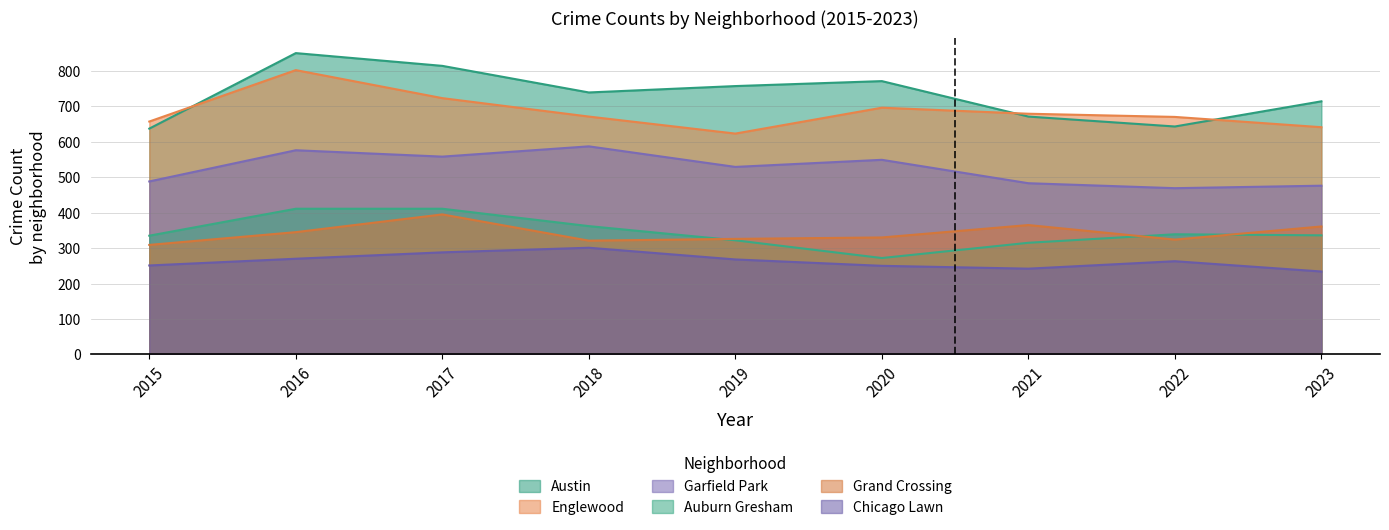

Does the chart display data point markers on the line(s)?

No